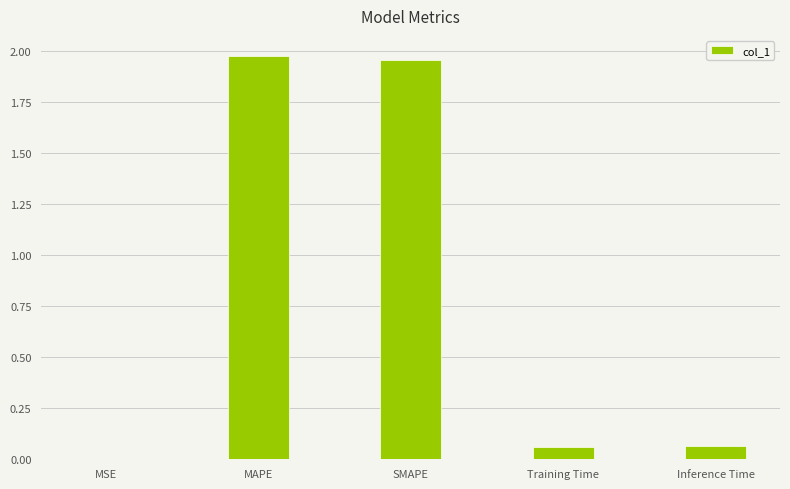

What is the sum of all values?

4.0